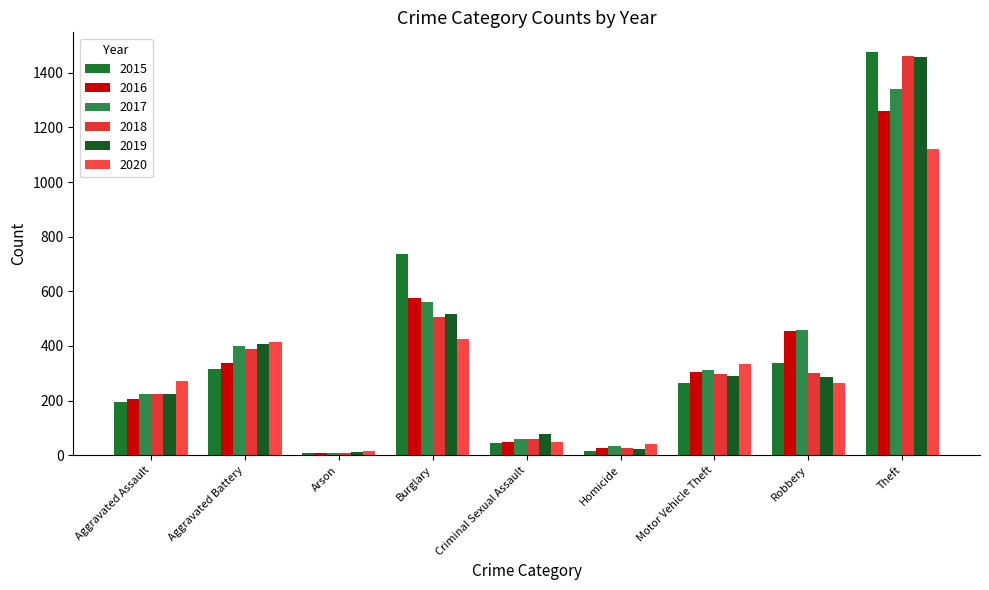

Which series has the largest range (max minus min)?

2015